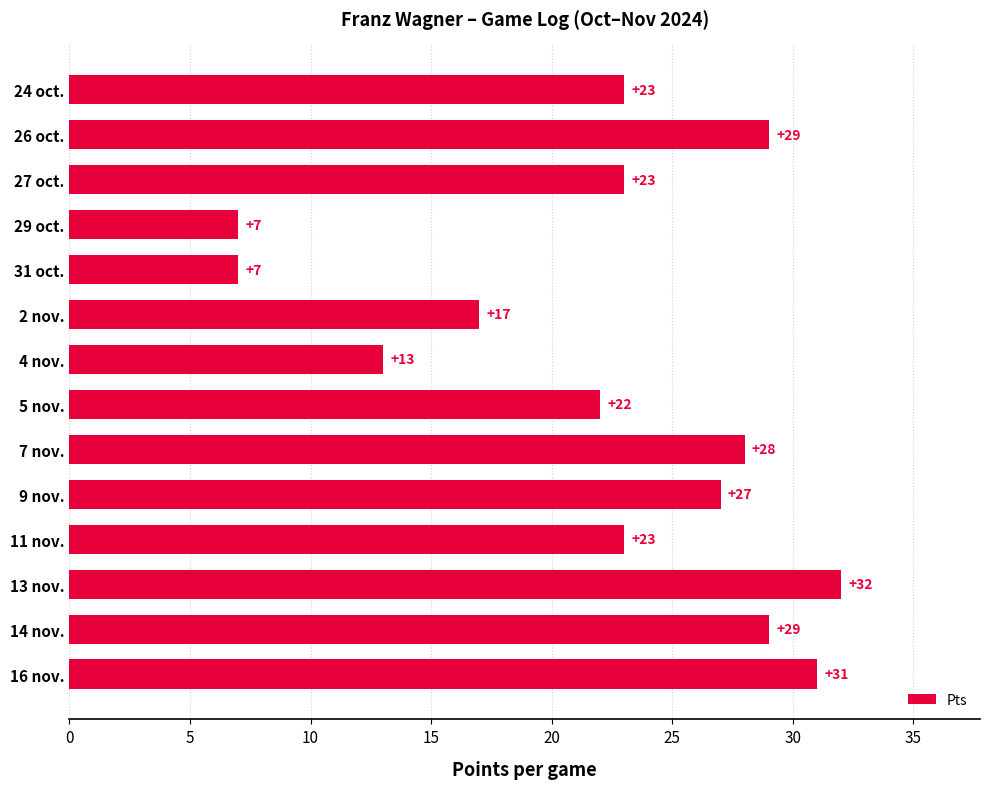

What position from the top is 4 nov.?

7